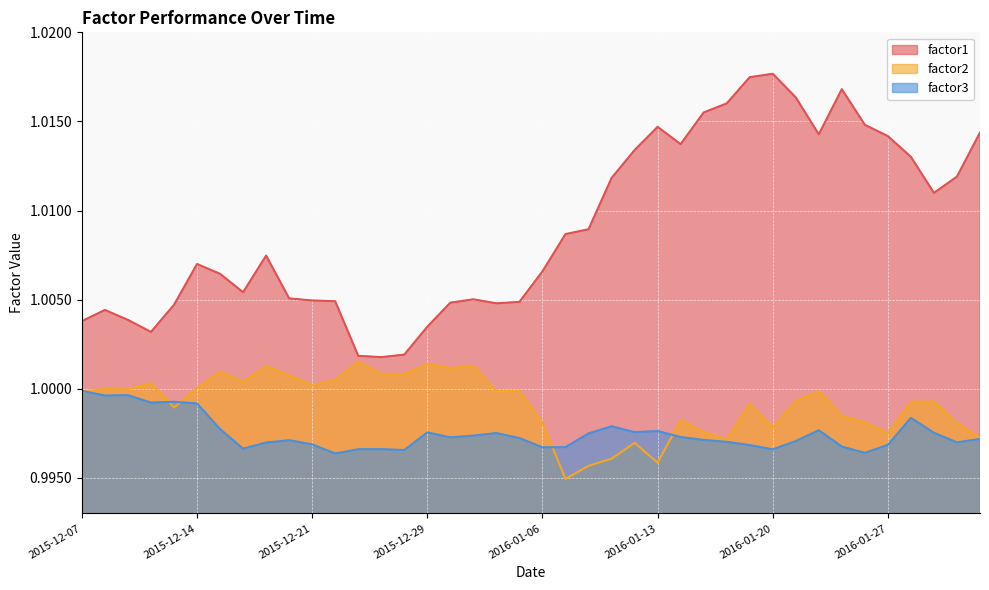

Rank the series at 2015-12-24 from highest to lowest value.

factor1, factor2, factor3